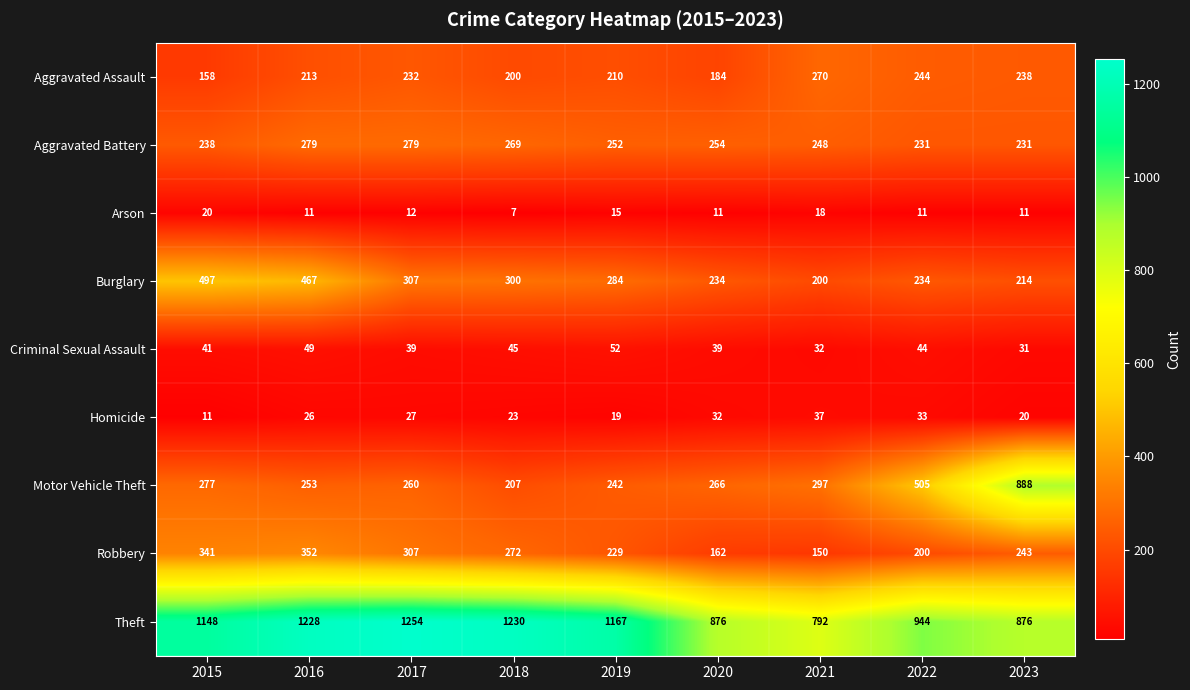

What value does the Homicide series have at 2021?

37